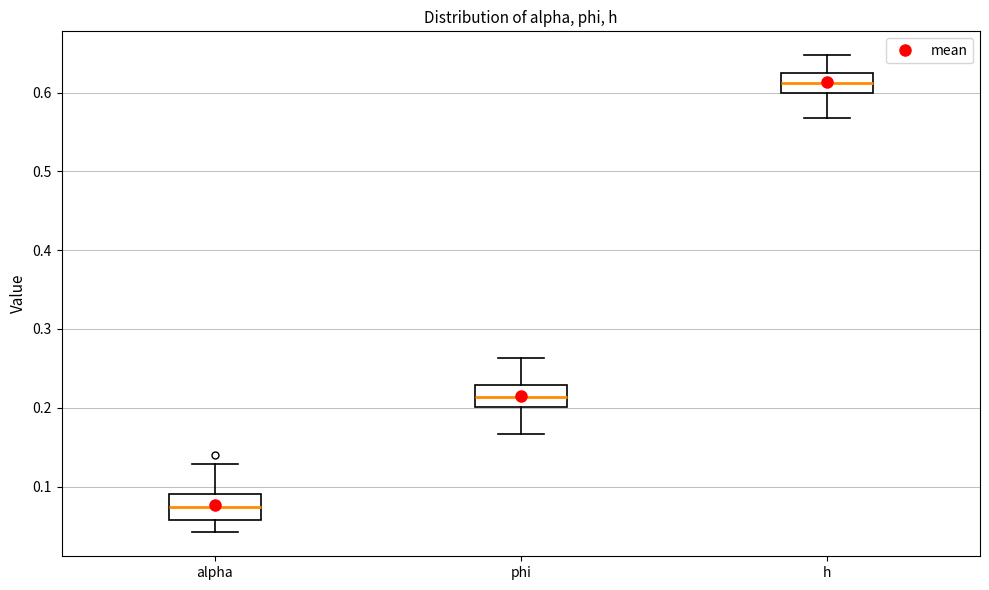

Which box has the highest median line?

h